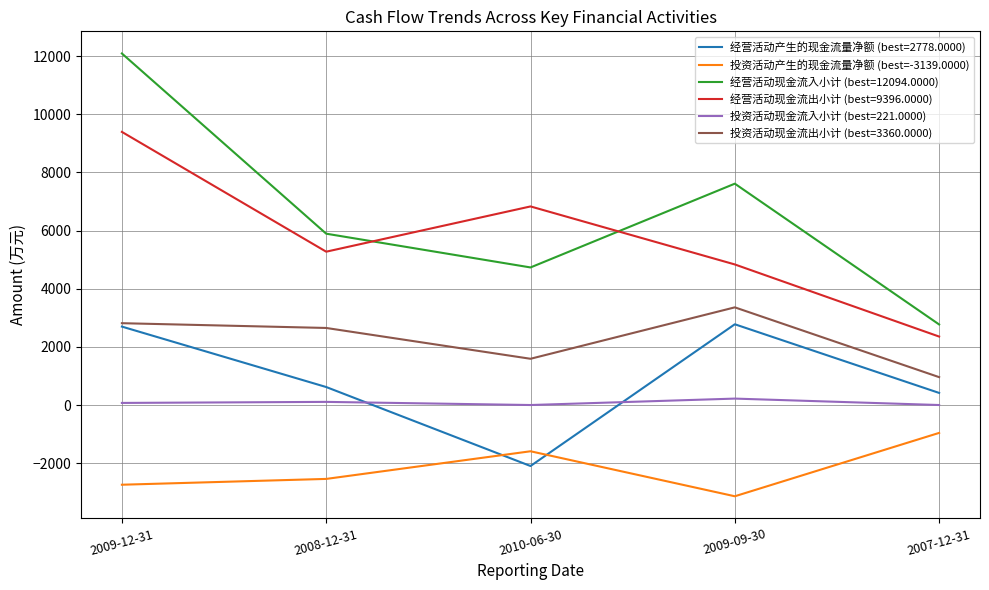

Which series has the largest range (max minus min)?

经营活动现金流入小计 (best=12094.0000)